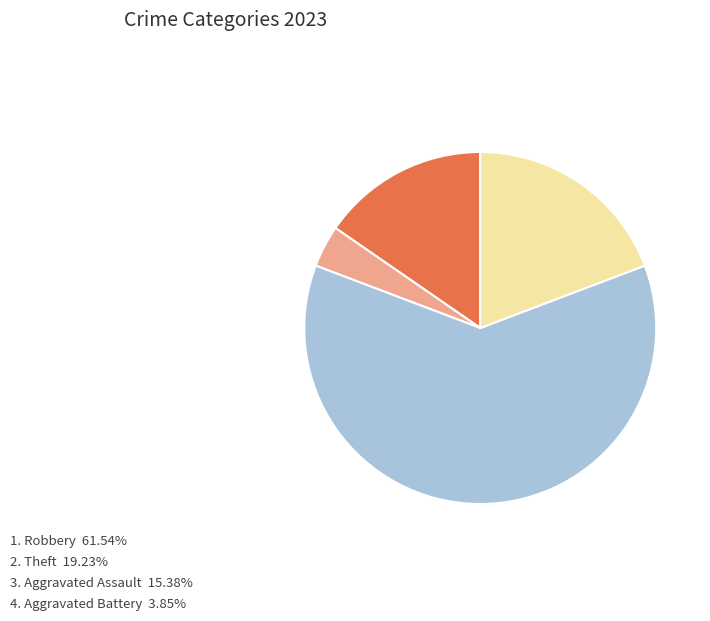

Count the number of slices in the pie.

4